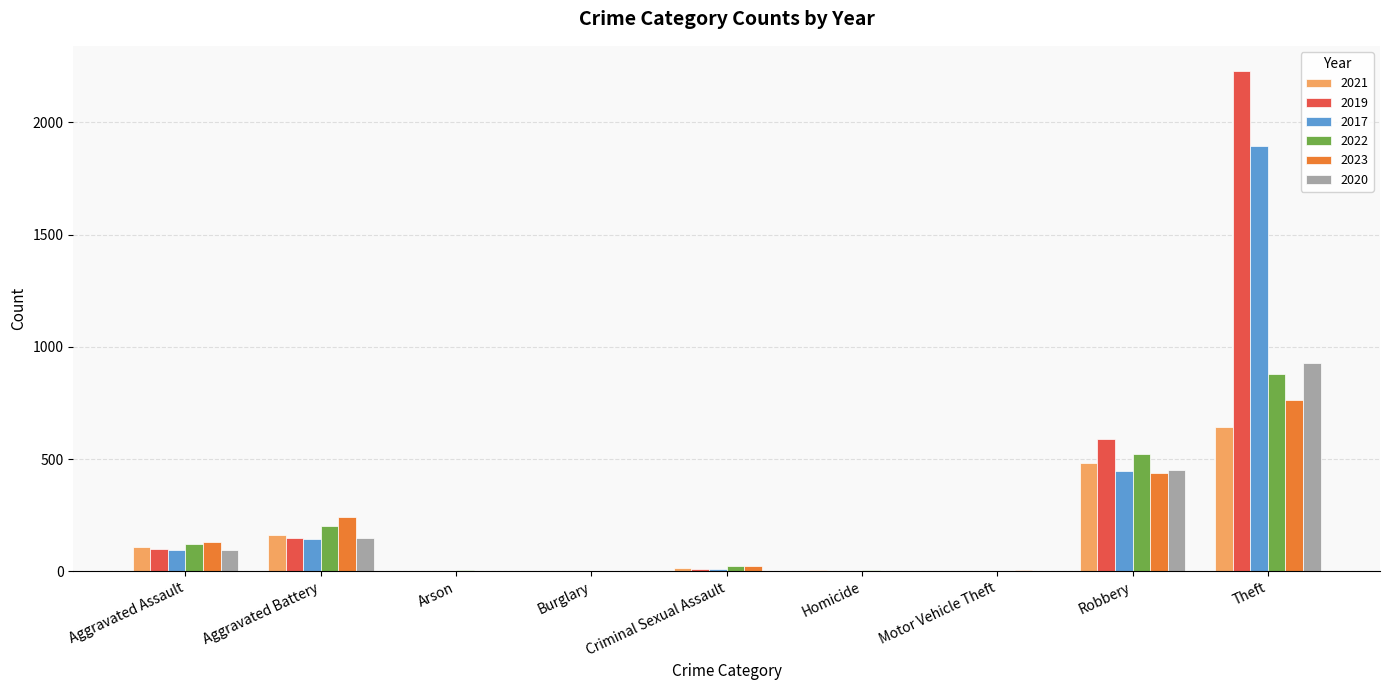

At which category is the sum across all series the highest?

Theft